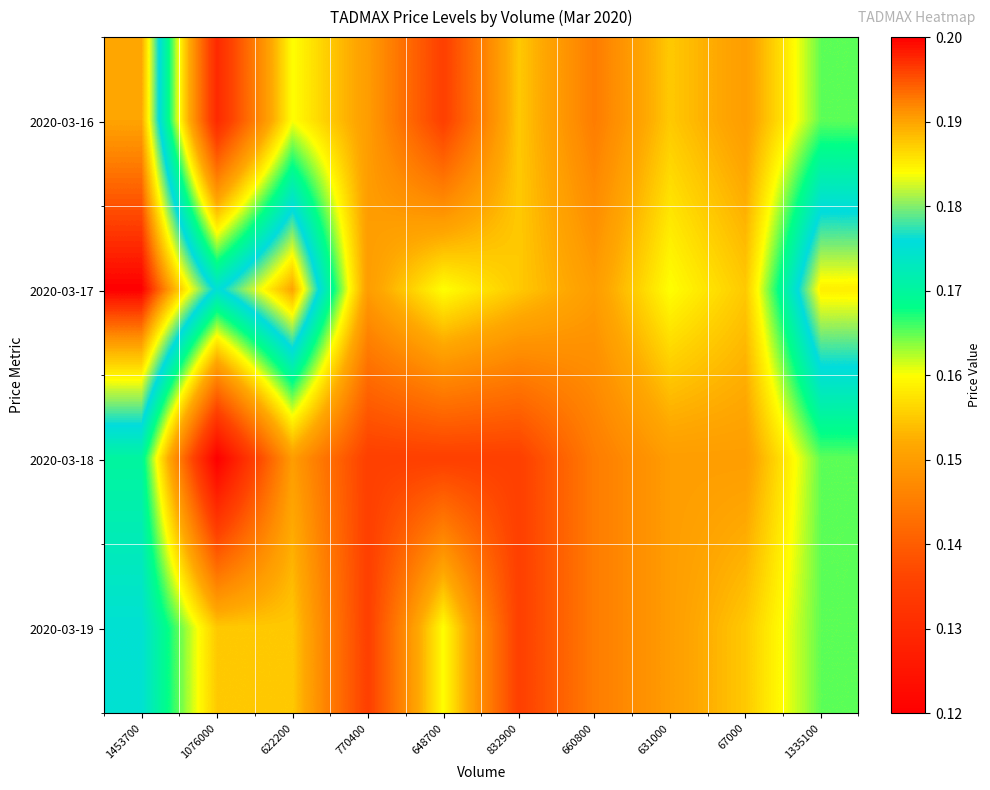

Reading left to right, what are all the values shown in this chart?

2020-03-16: 1453700=0.2	1076000=0.1	622200=0.2	770400=0.1	648700=0.1	832900=0.2	660800=0.1	631000=0.2	67000=0.1	1335100=0.2
2020-03-17: 1453700=0.2	1076000=0.2	622200=0.2	770400=0.1	648700=0.2	832900=0.2	660800=0.1	631000=0.2	67000=0.2	1335100=0.2
2020-03-18: 1453700=0.2	1076000=0.1	622200=0.1	770400=0.1	648700=0.1	832900=0.1	660800=0.1	631000=0.1	67000=0.1	1335100=0.2
2020-03-19: 1453700=0.2	1076000=0.2	622200=0.2	770400=0.1	648700=0.2	832900=0.1	660800=0.1	631000=0.1	67000=0.2	1335100=0.2